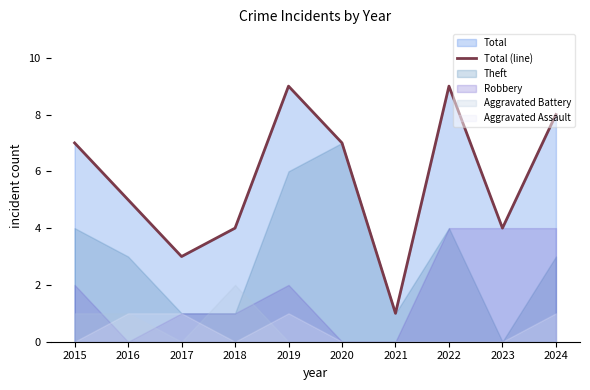

Count the number of values greater than 7.

3